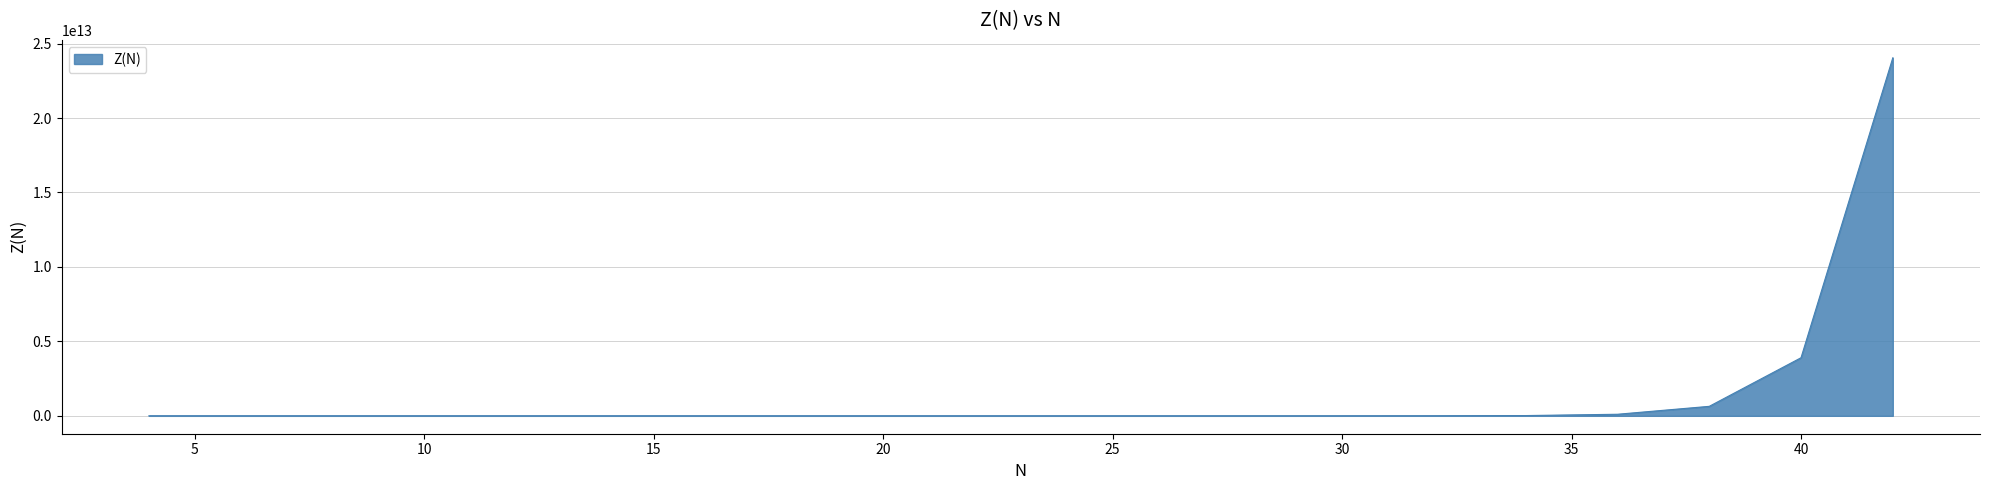

At which label does the data first exceed 2521270?

26